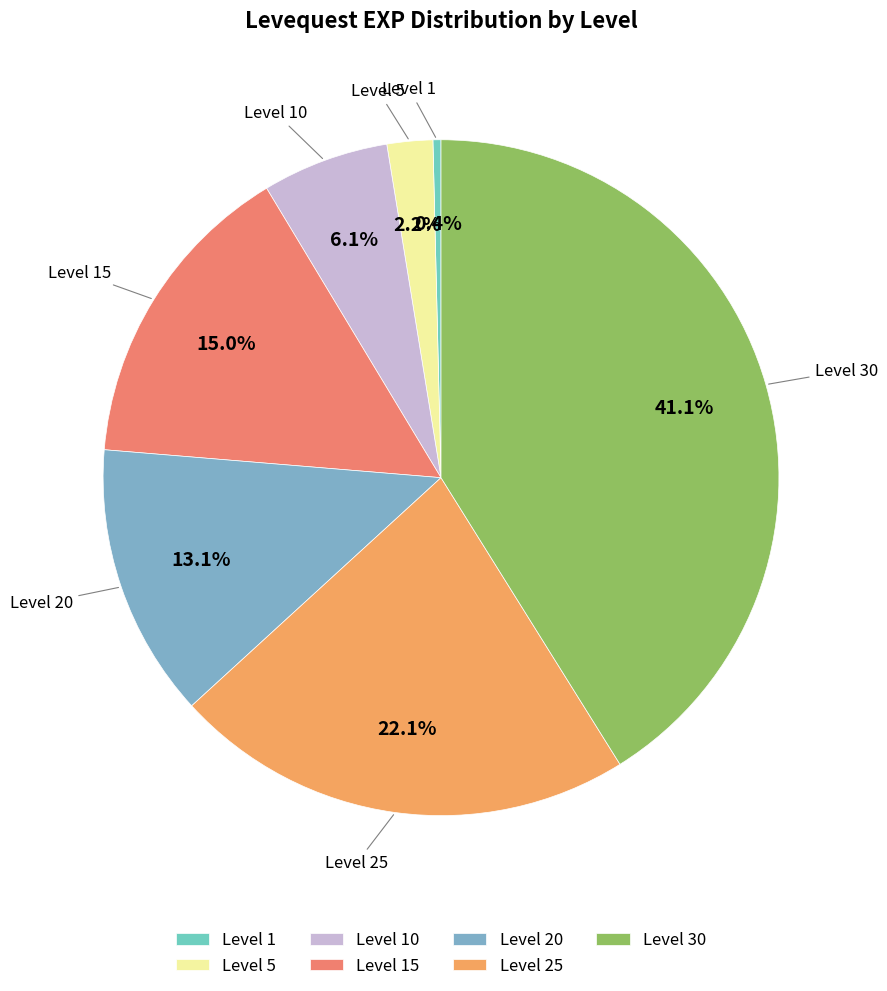

Is there any slice that represents more than half of the pie?

No